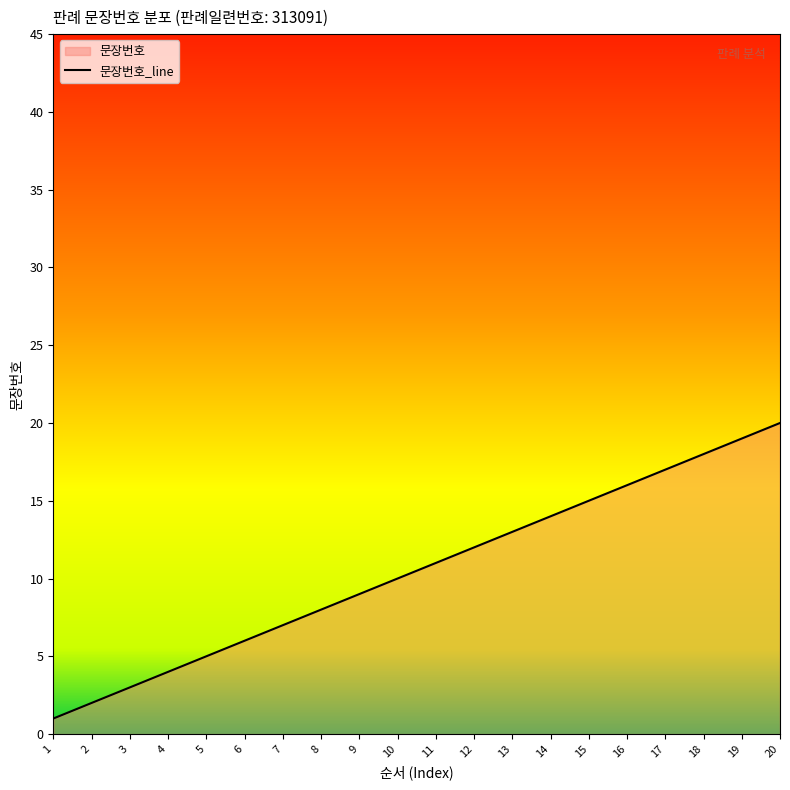

How many distinct data groups are displayed?

1